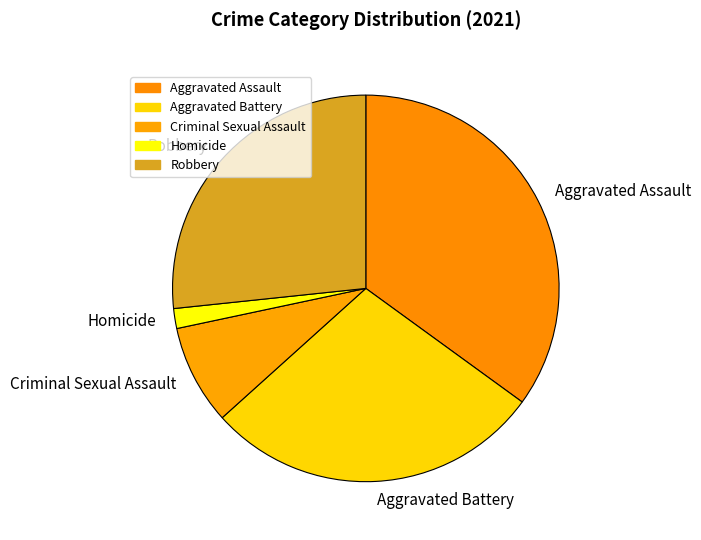

Is the sum of Robbery and Criminal Sexual Assault greater than half?

No